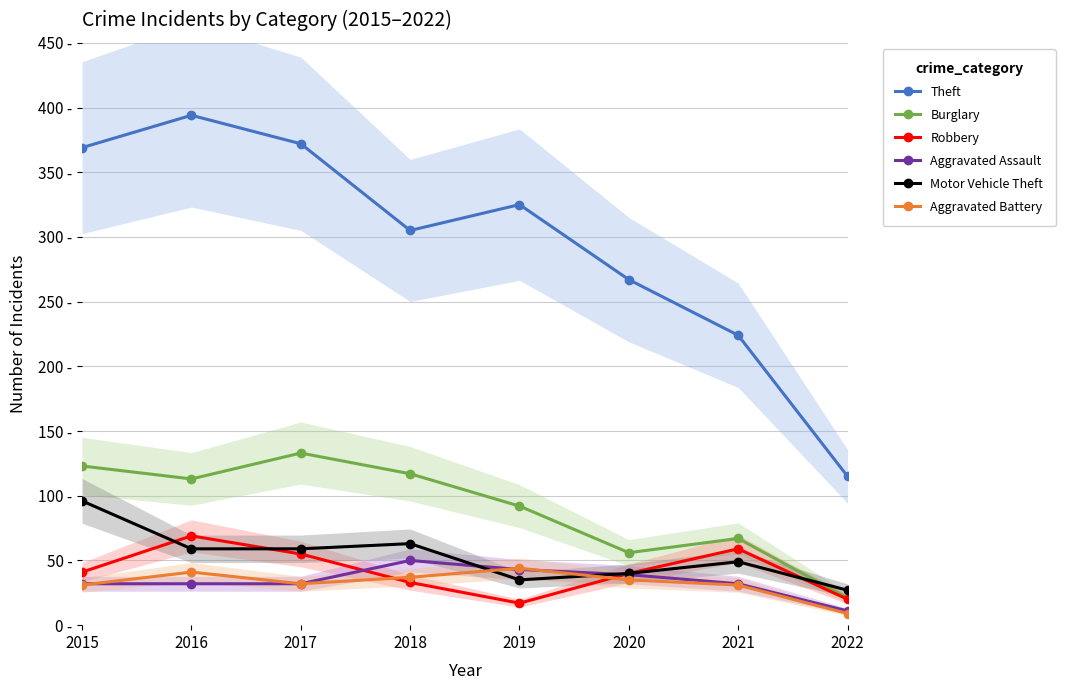

Rank the series by their maximum value, from highest to lowest.

Theft, Burglary, Motor Vehicle Theft, Robbery, Aggravated Assault, Aggravated Battery